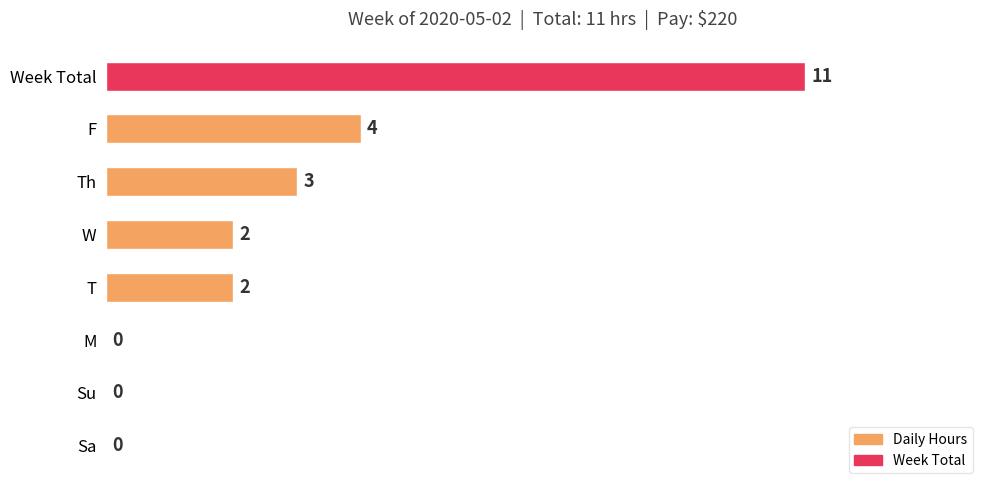

Between Week Total and M, which is larger?

Week Total